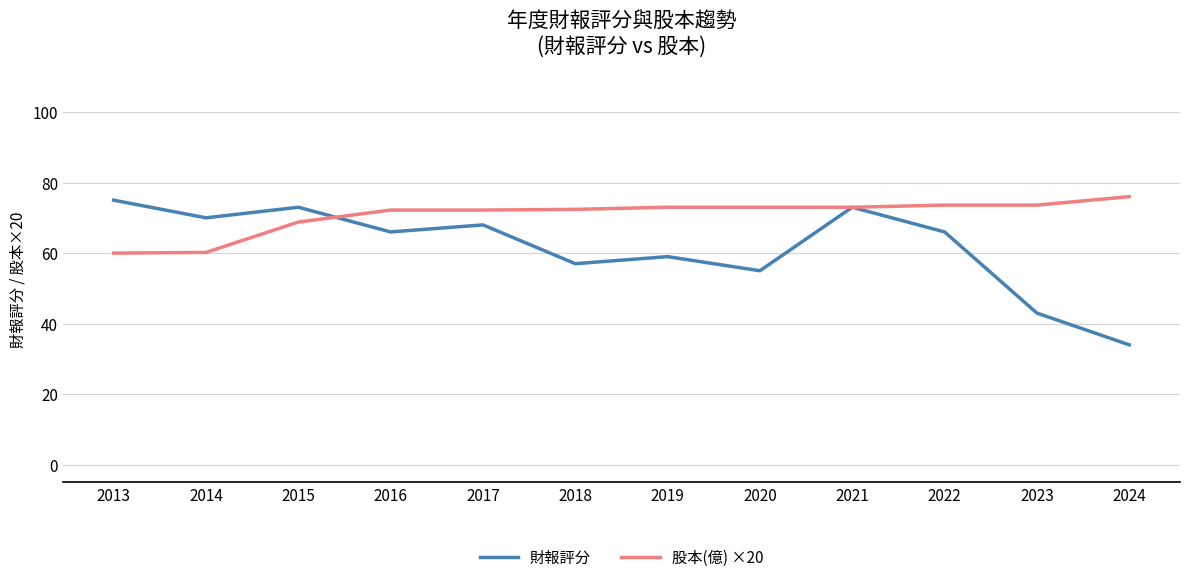

Which category has the lowest value across all series?

2024